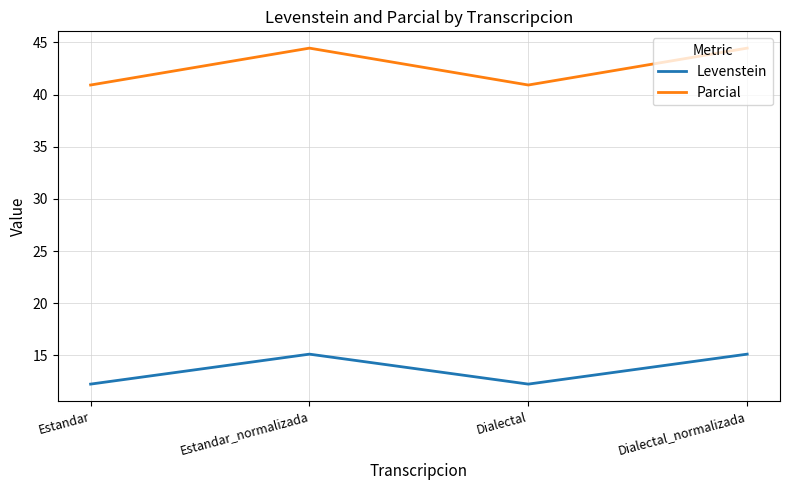

What is the maximum value for Parcial?

44.4